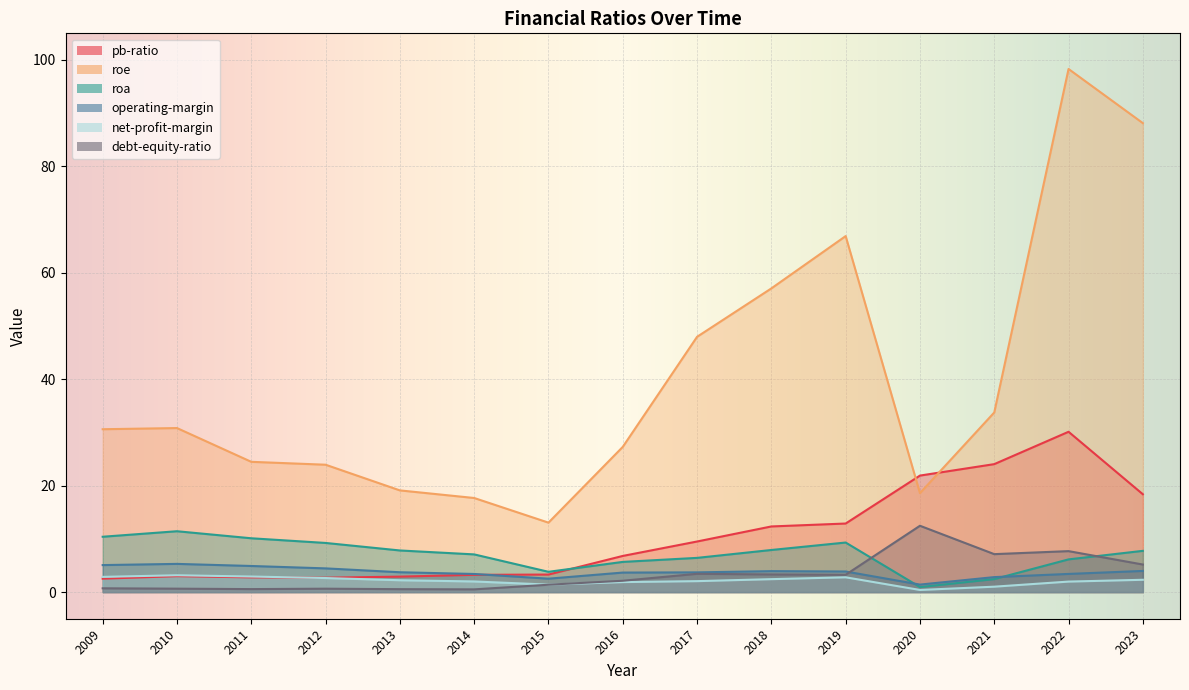

How many data points in roe are above 30?

8